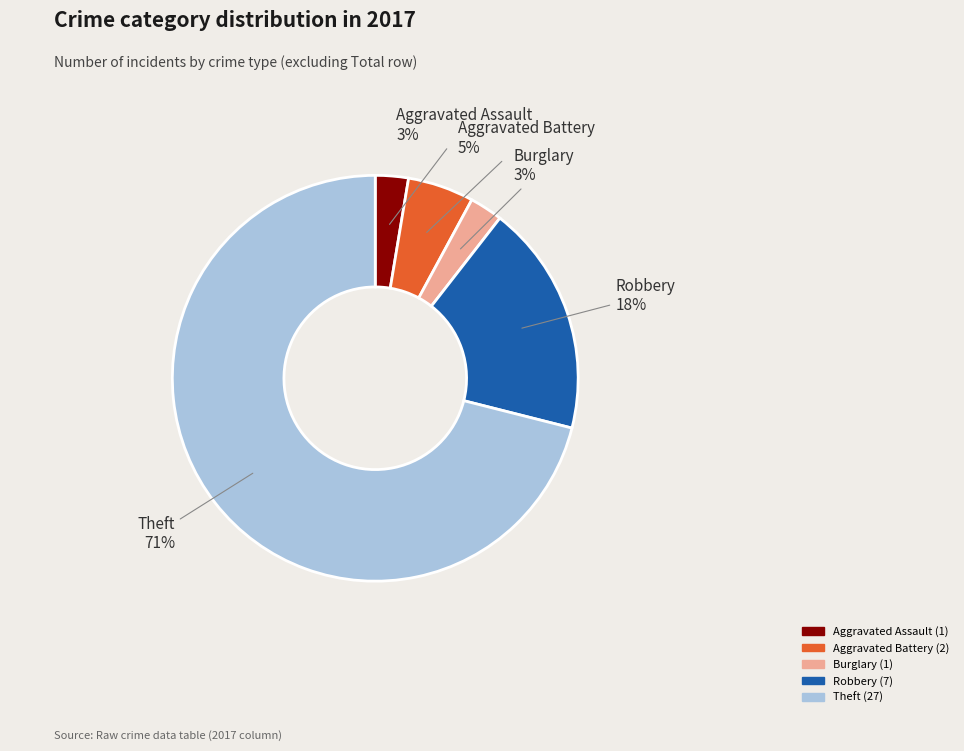

To the nearest percent, what is the average slice percentage?

20%